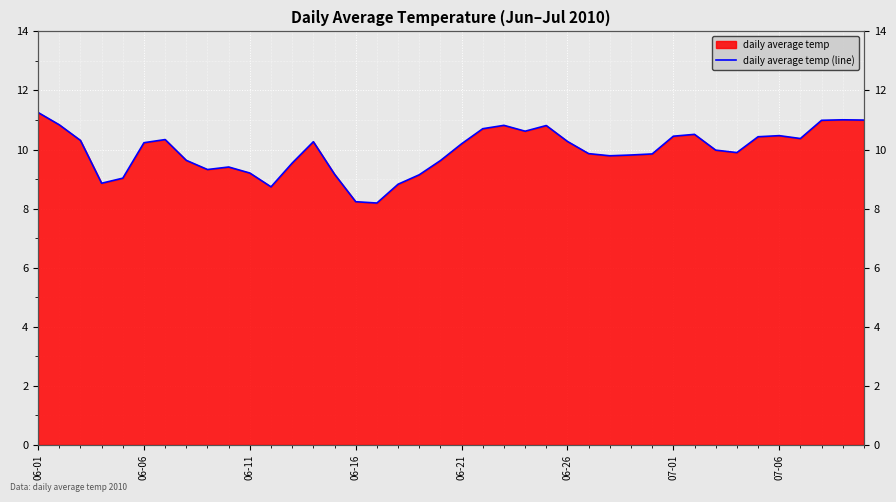

Where does the data first go above 10?

06-01